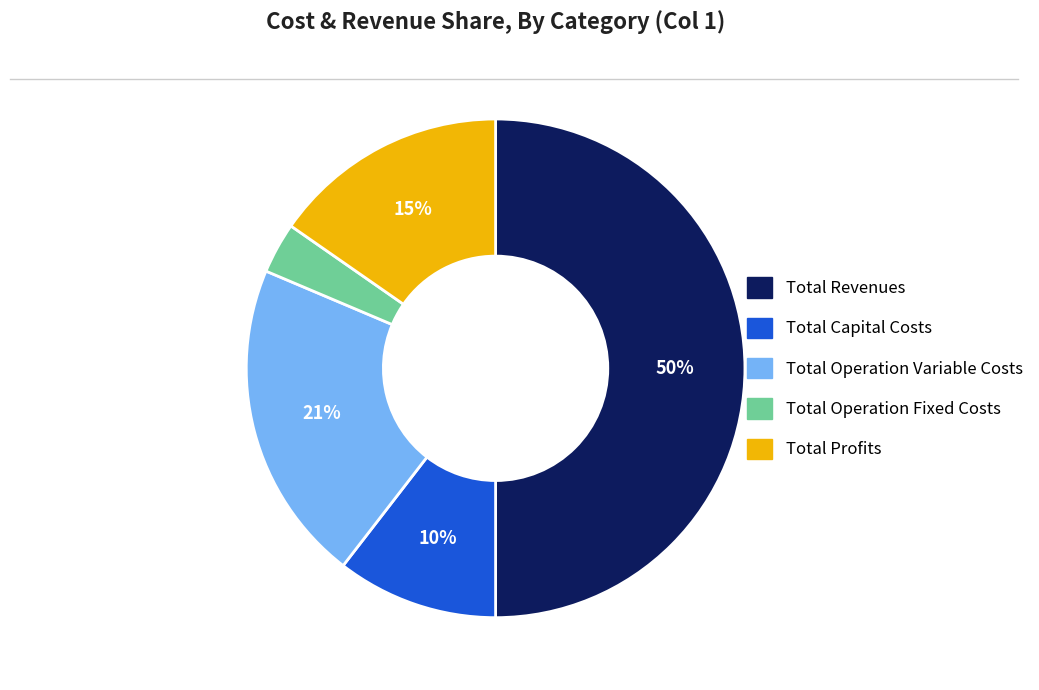

What percentage is the Total Operation Fixed Costs slice, to the nearest percent?

3%